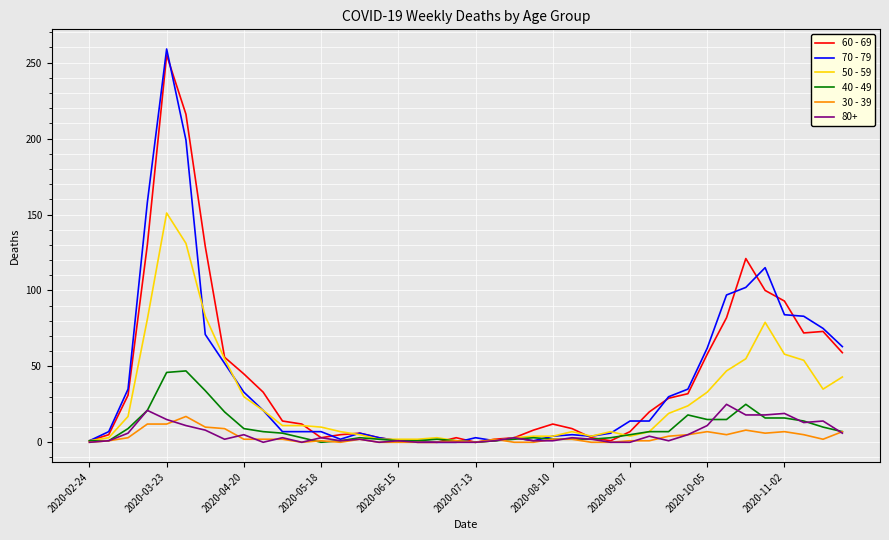

Which series has the largest range (max minus min)?

70 - 79